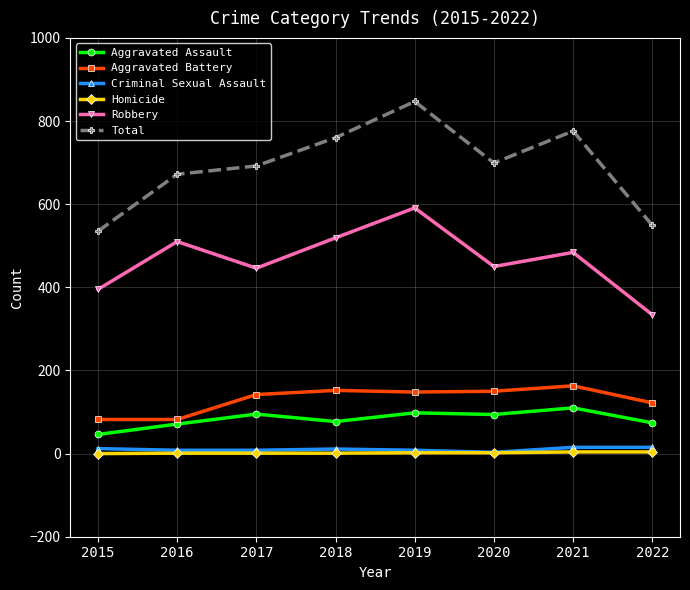

Which series changed the most between 2019 and 2022?

Total